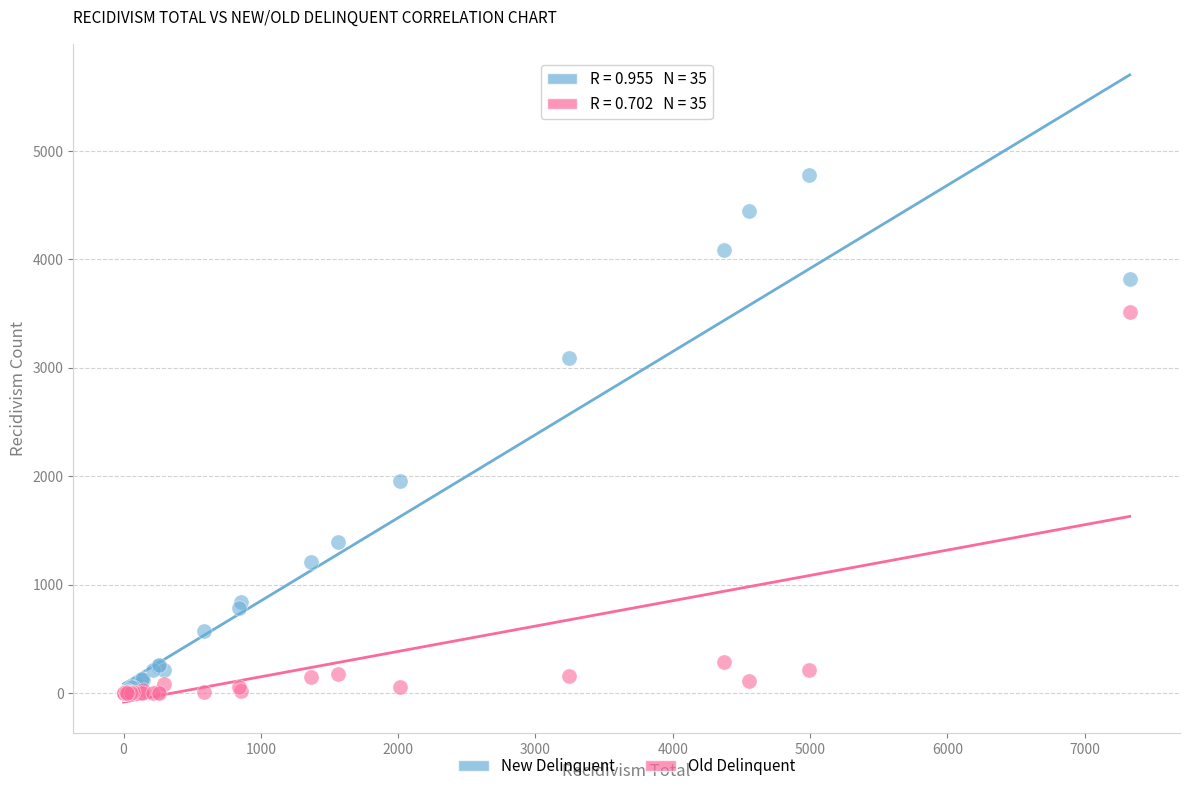

In the New Delinquent series, what Y value is closest to 2389?

1955